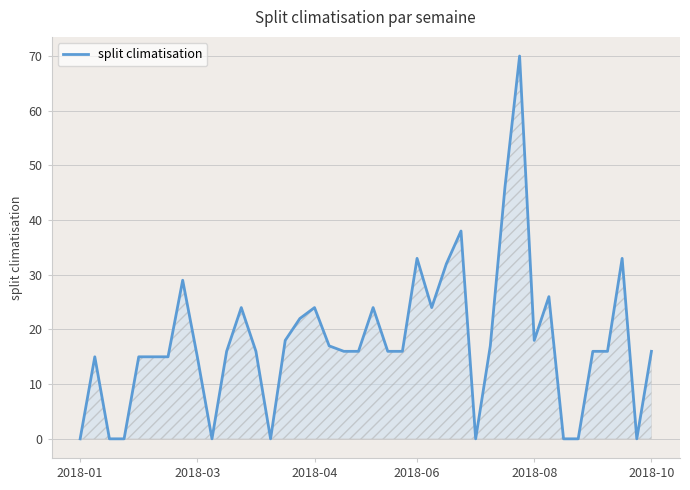

What is the difference between the maximum and minimum values?

70